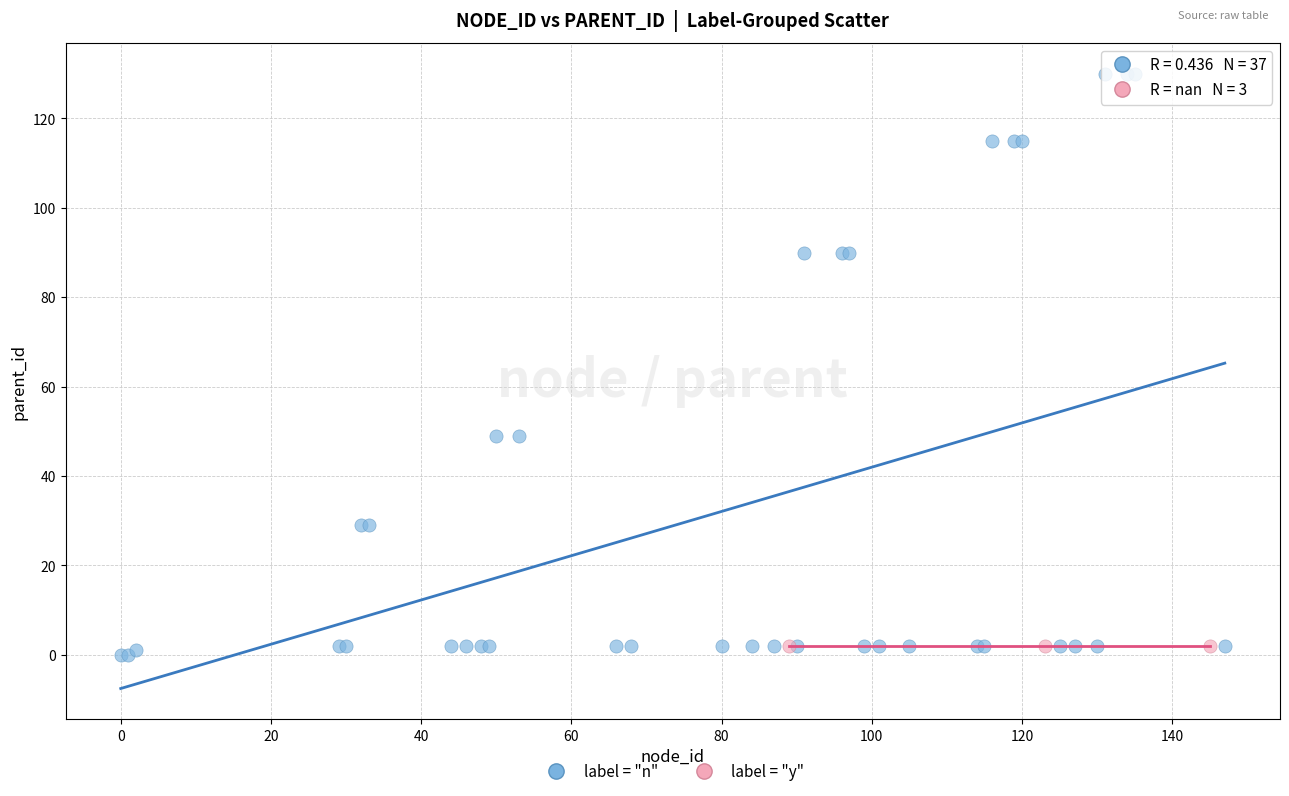

Which series contains the highest Y value?

label = "n"